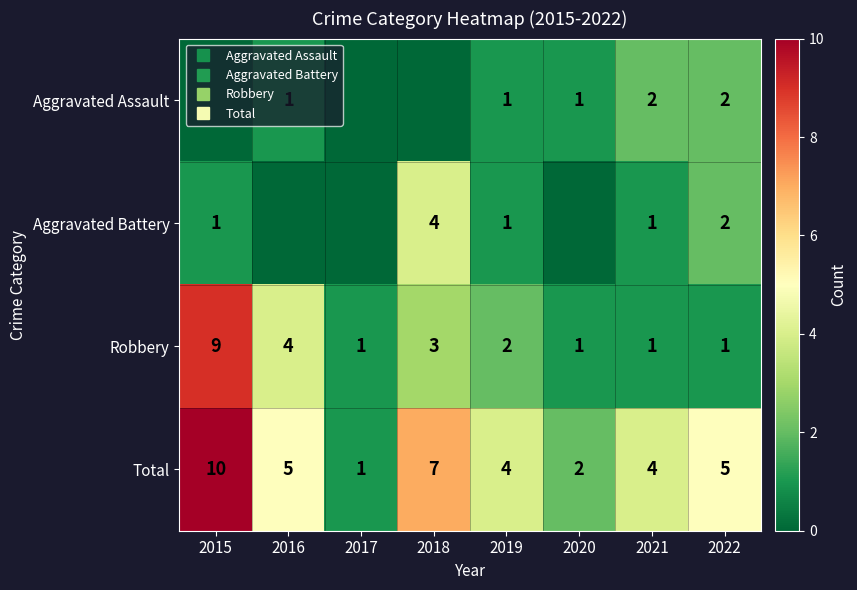

Count the Robbery values in the range 1 to 4.

7